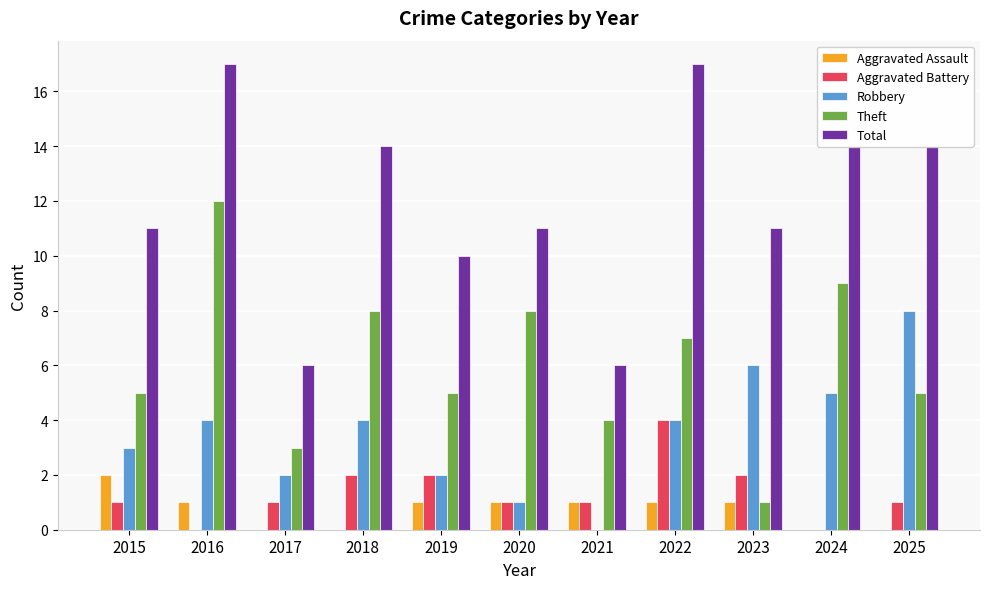

What is the sum of the Total values at 2021 and 2022?

23